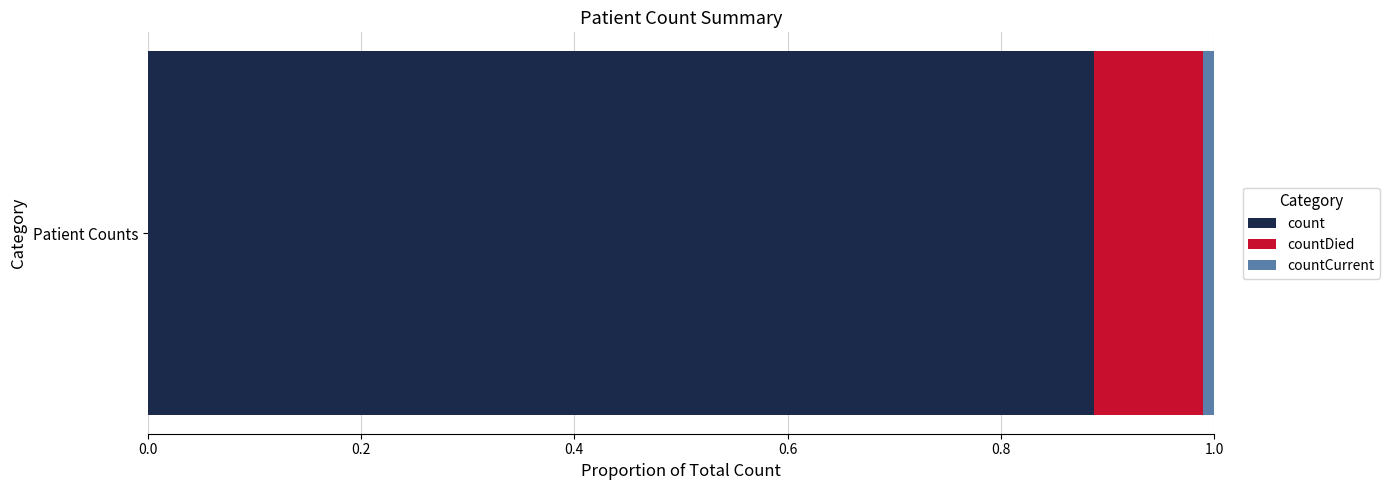

Count the number of categories in the chart.

1